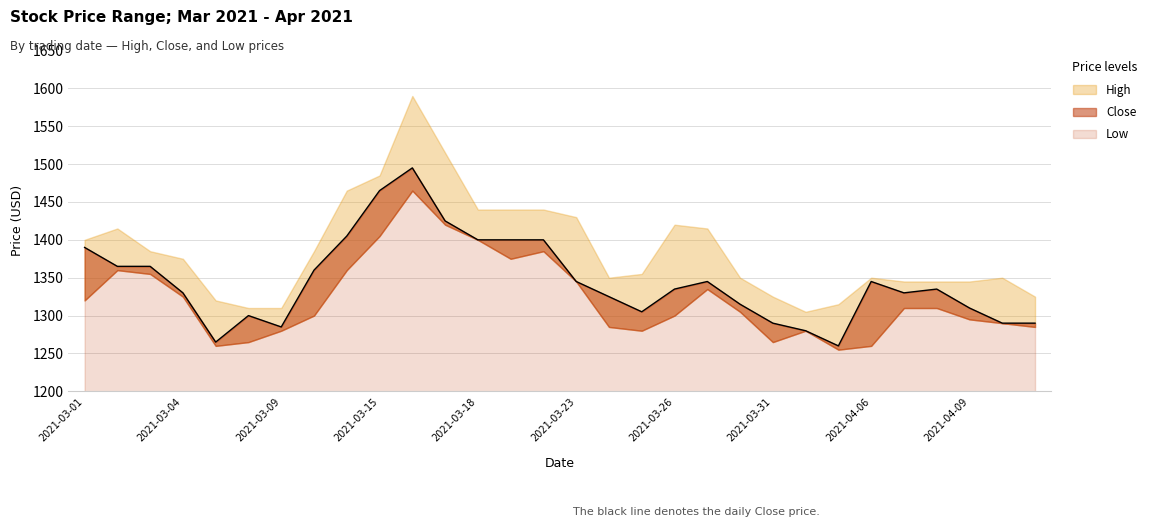

Does the chart display data point markers on the line(s)?

No